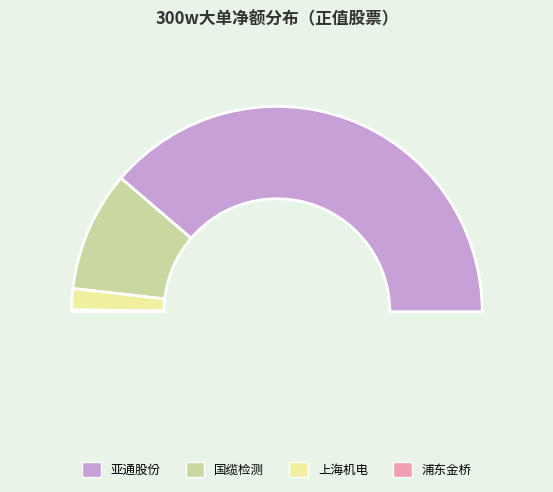

To the nearest percent, what is the difference between the largest and smallest slice percentages?

77%